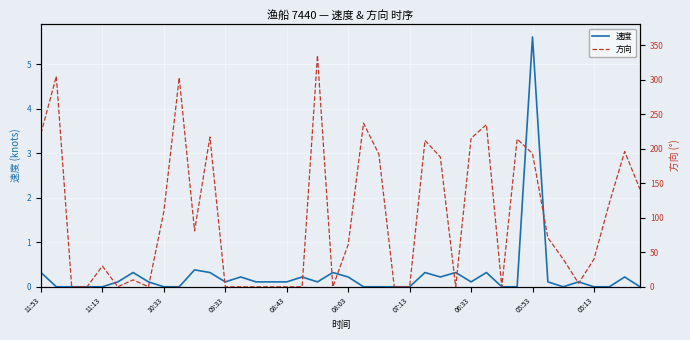

What is the maximum value for 速度?

5.6